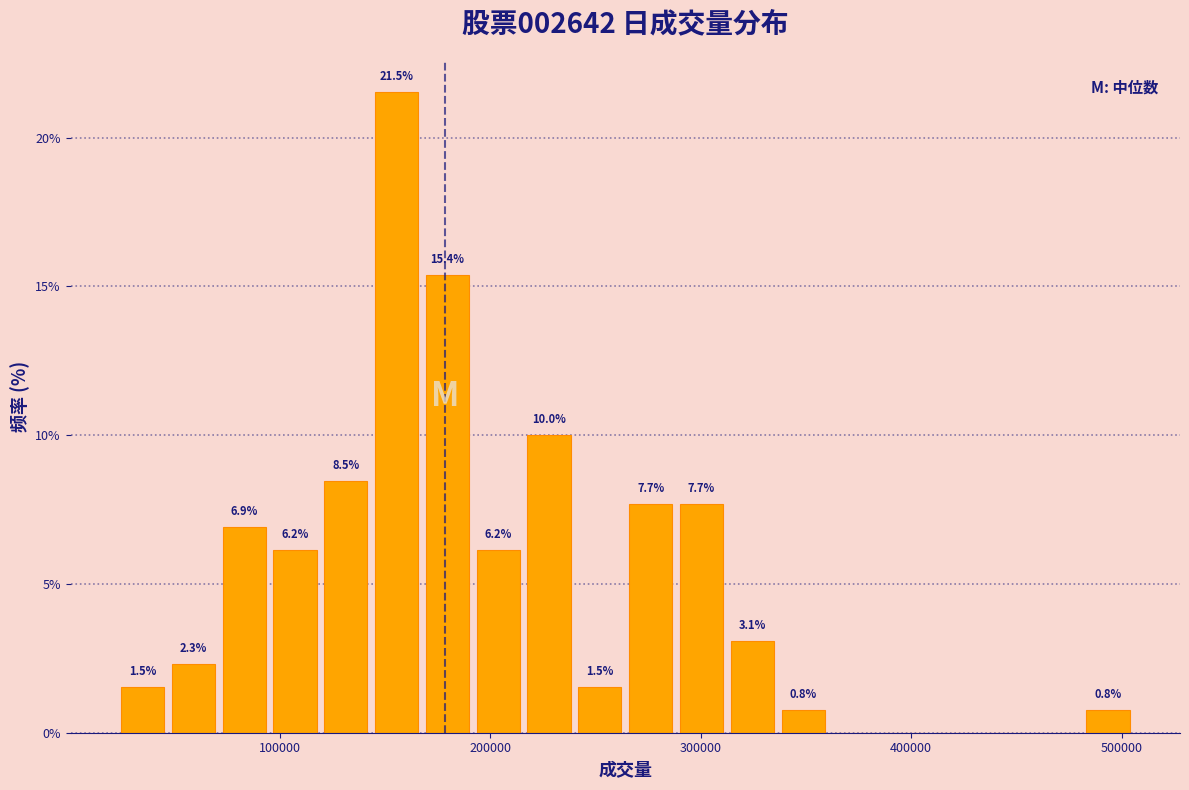

Read against the x-axis, roughly where is the centre of the tallest bar?

160000